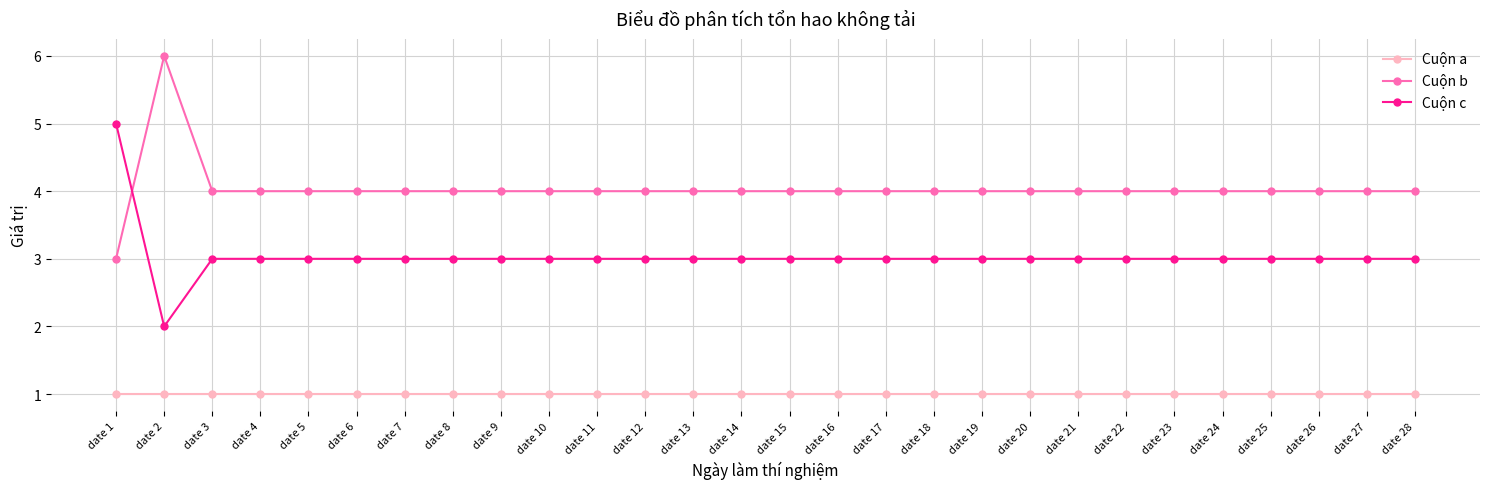

True or false: Cuộn c and Cuộn a cross at least once.

False